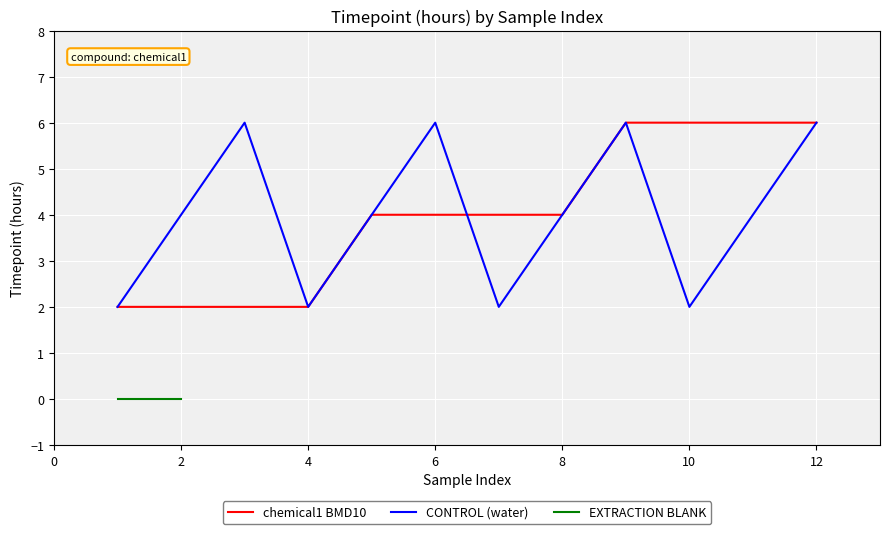

How many data points in CONTROL (water) are above 4?

4